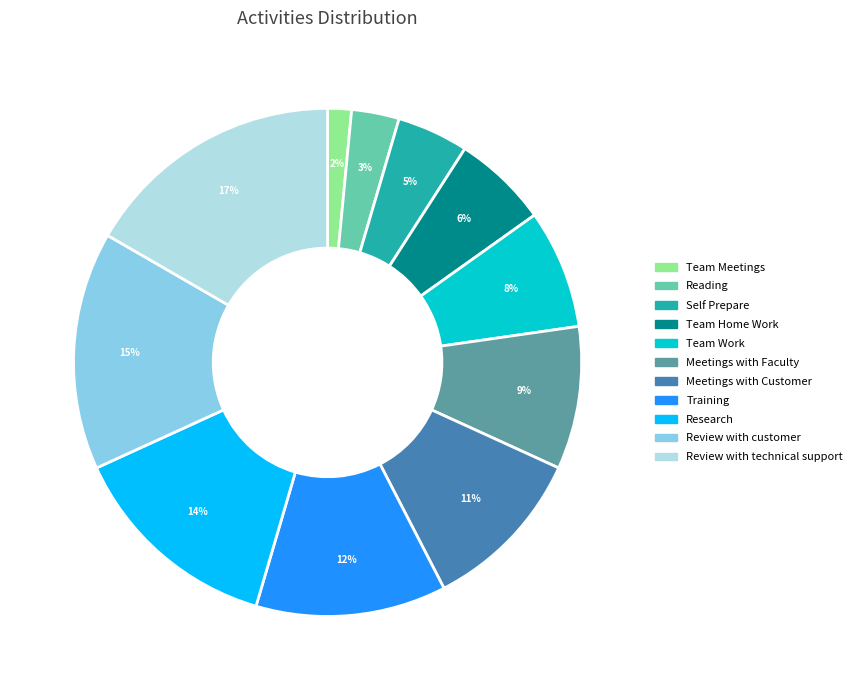

Which slice is the largest?

Review with technical support